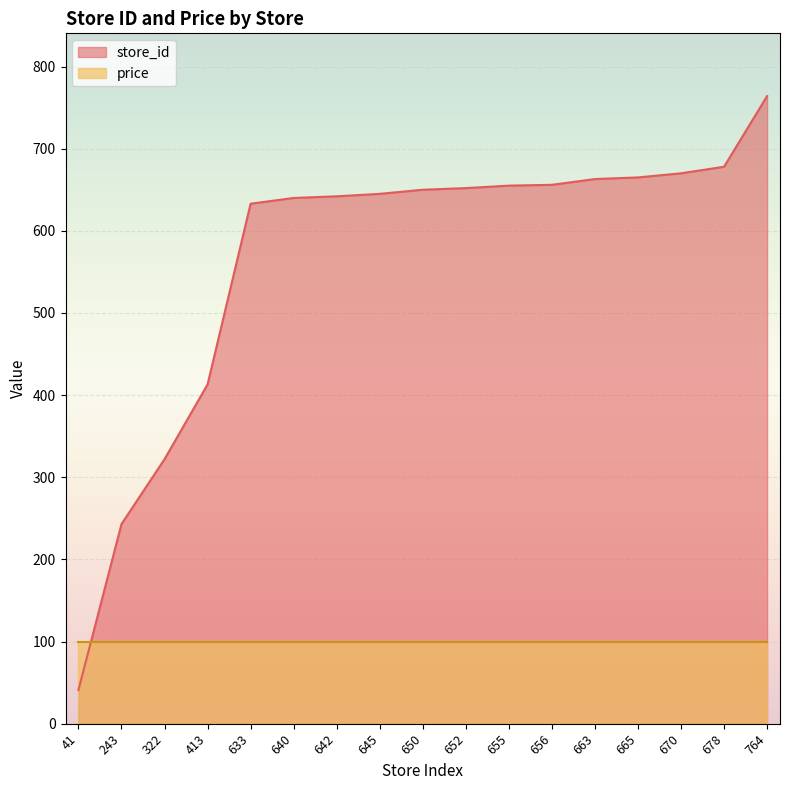

List the labels in order of value, smallest first.

41, 243, 322, 413, 633, 640, 642, 645, 650, 652, 655, 656, 663, 665, 670, 678, 764